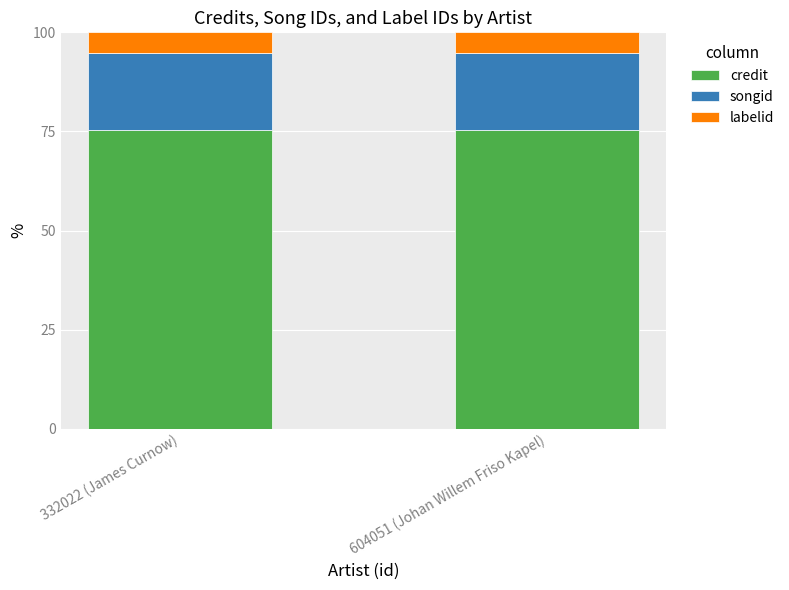

What is the minimum value for credit?

75.3